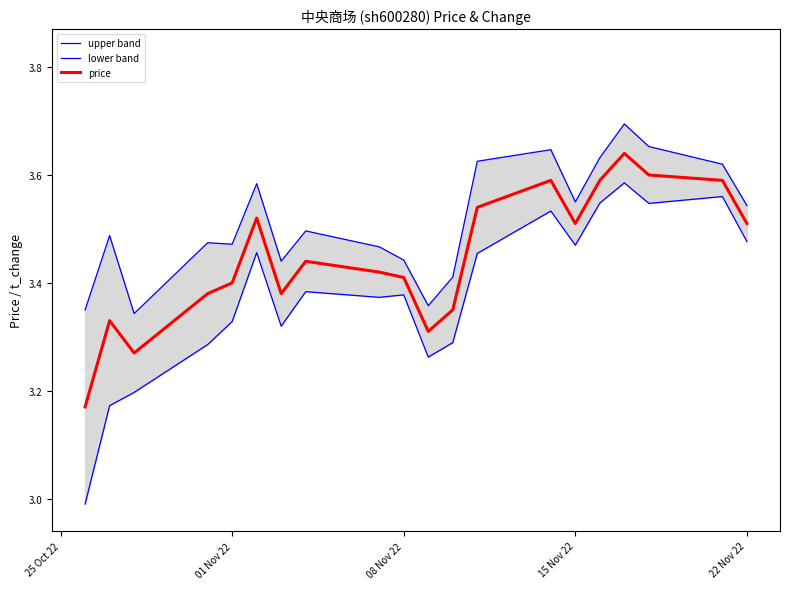

The price series shows 1.1 at 08 Nov 22. True or false?

False